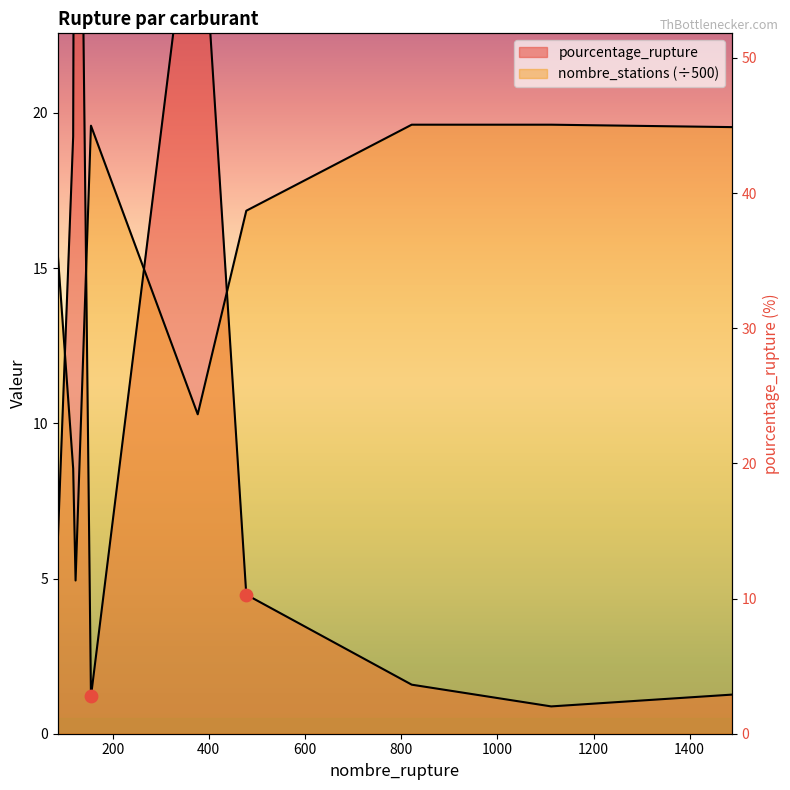

Which series contains the lowest Y value?

pourcentage_rupture